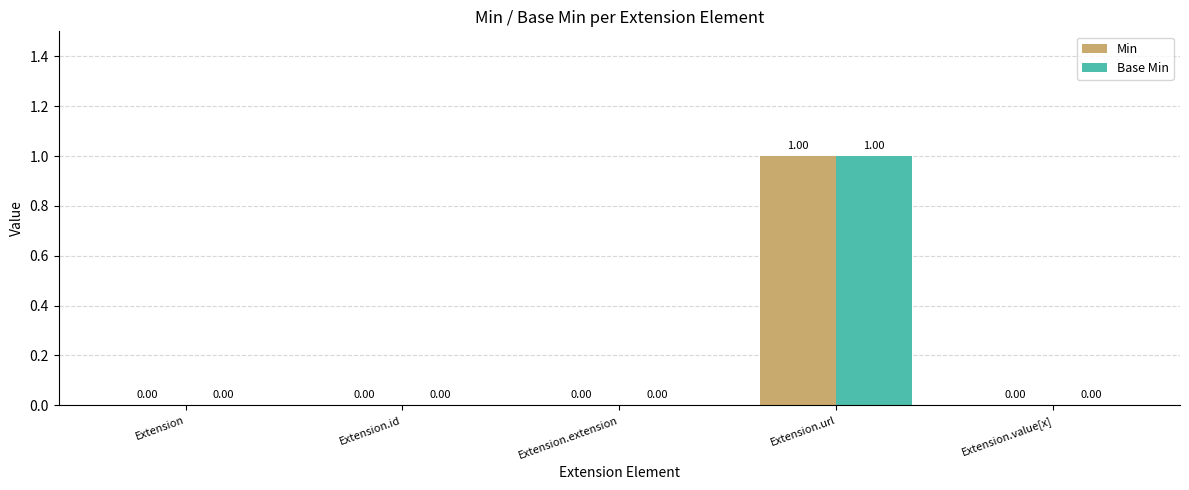

The Min series shows 0 at Extension.extension. True or false?

True